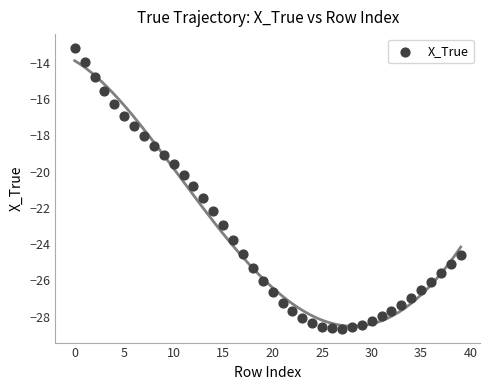

What is the range of Y values (max minus min)?

15.5